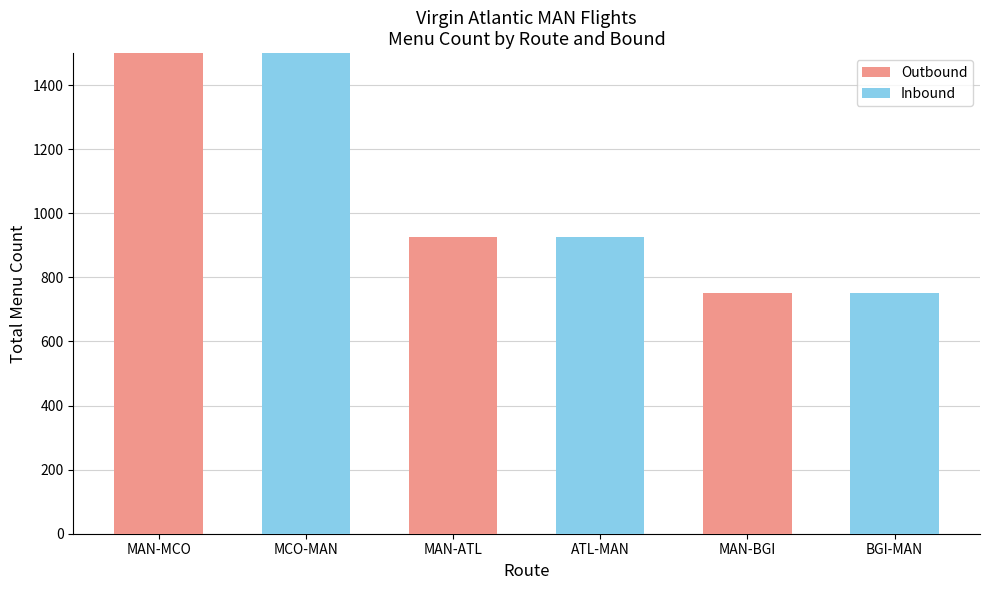

Does the chart contain stacked bars?

Yes